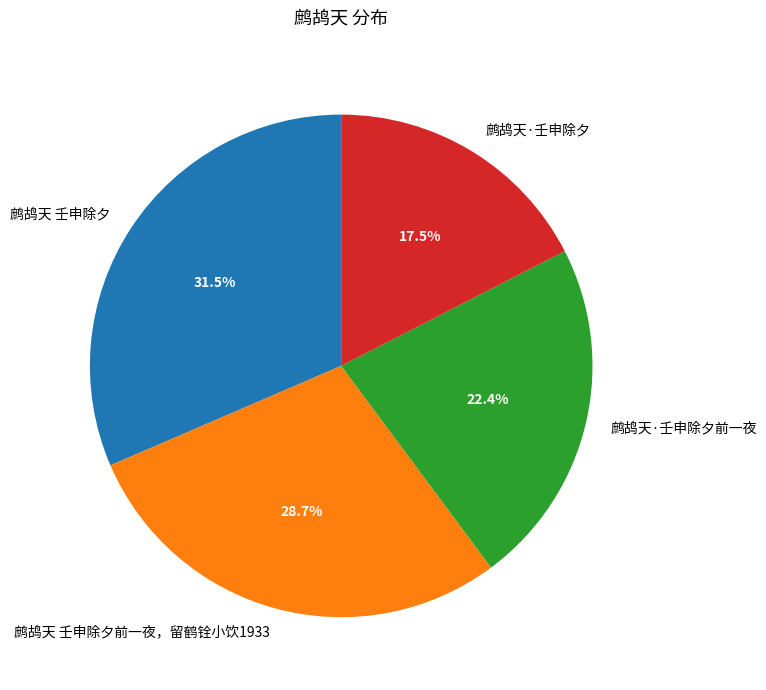

To the nearest percent, what portion does 鹧鸪天 壬申除夕前一夜，留鹤铨小饮1933 represent?

29%